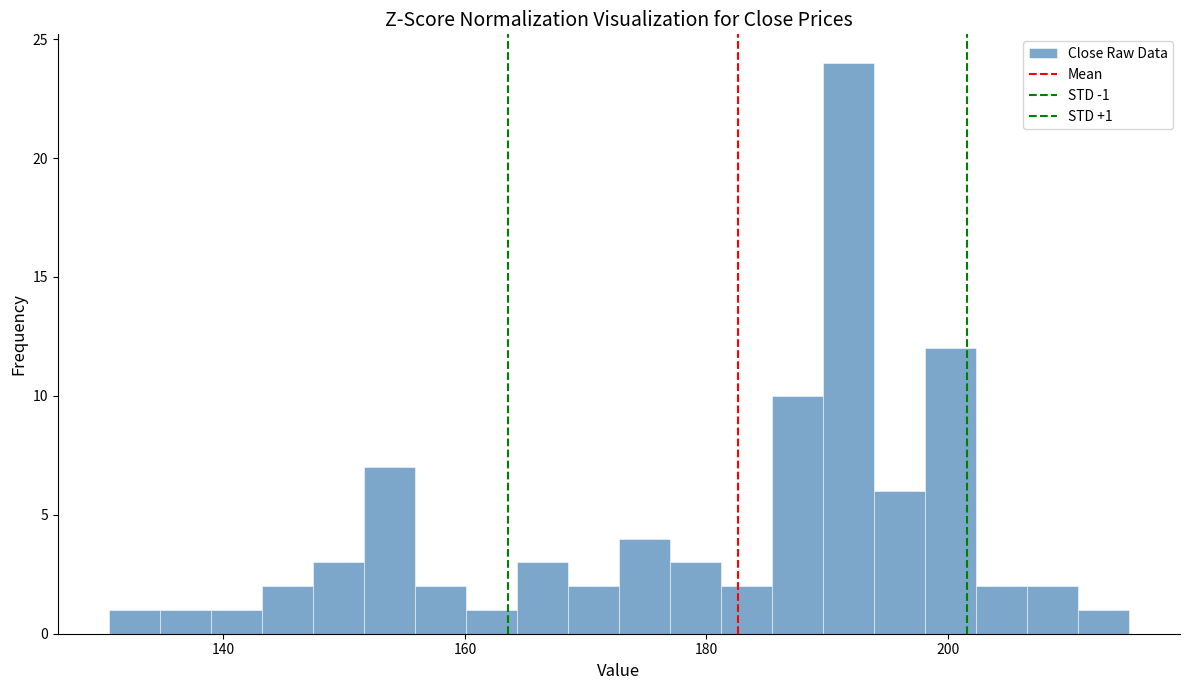

Around what value on the x-axis is the tallest bar? Give the approximate position of its centre, as read against the axis.

192